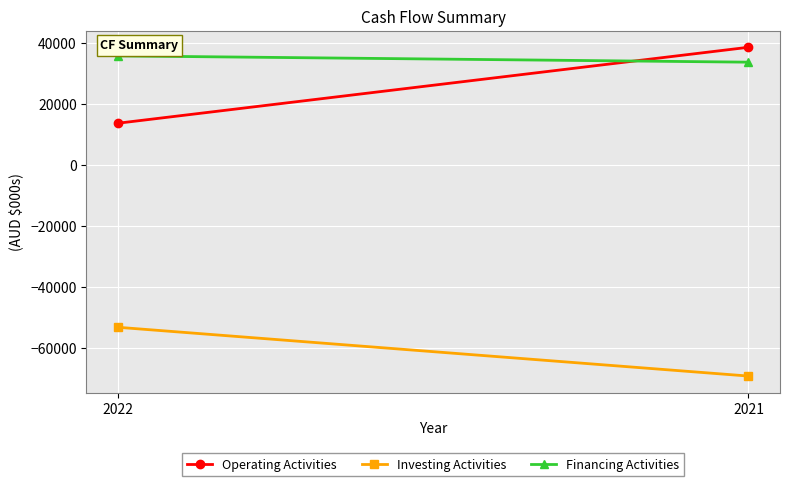

What is the sum of the Operating Activities values at 2022 and 2021?

52216